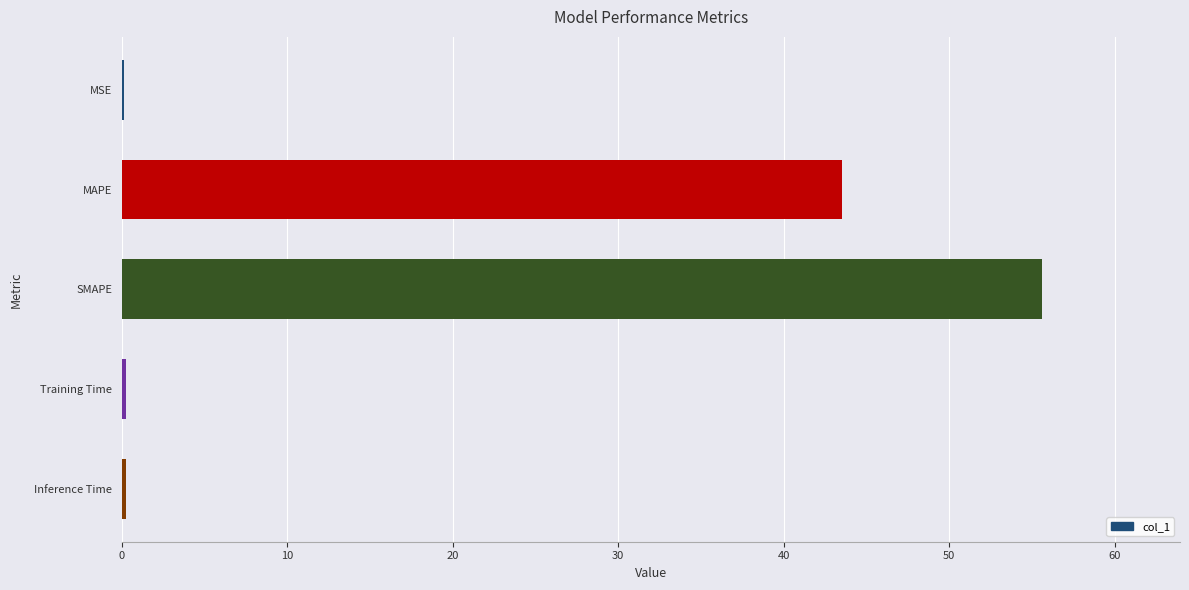

The chart shows a value of 78.1 at SMAPE. True or false?

False